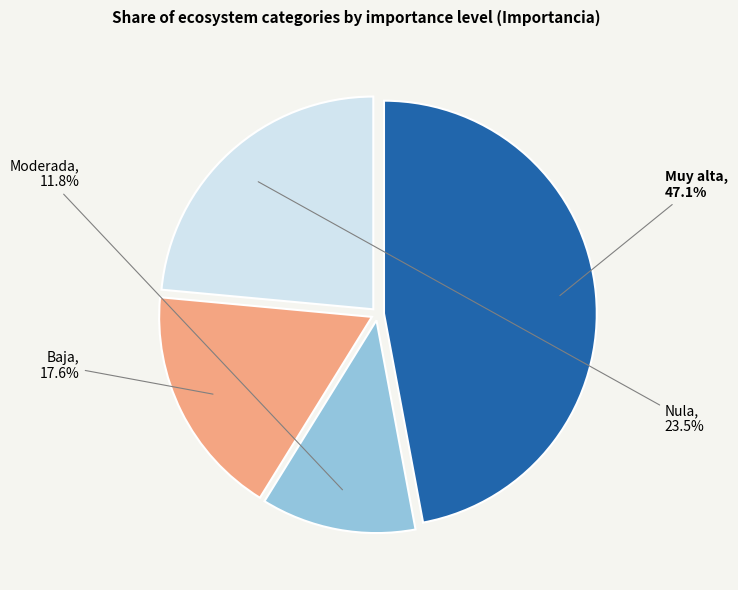

Does any single category account for the majority?

No